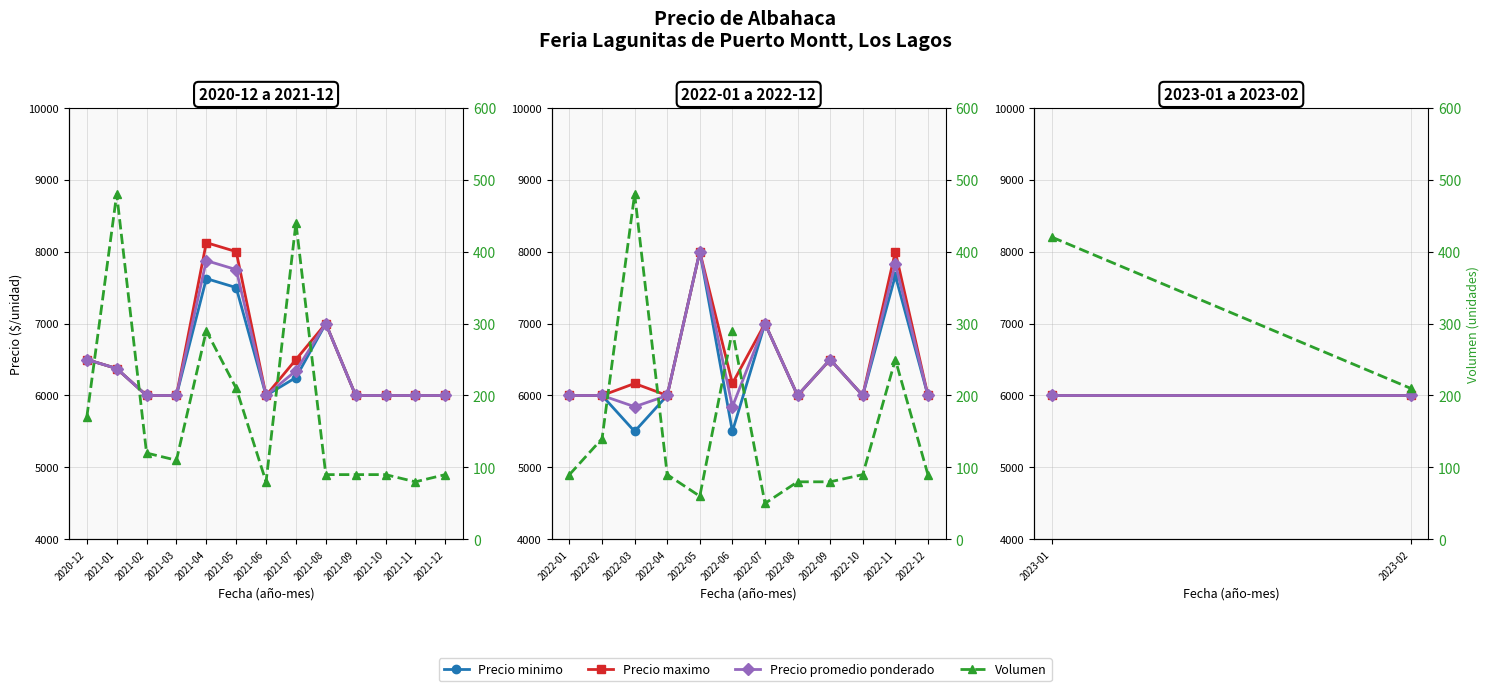

What position from the left is 2021-01?

2